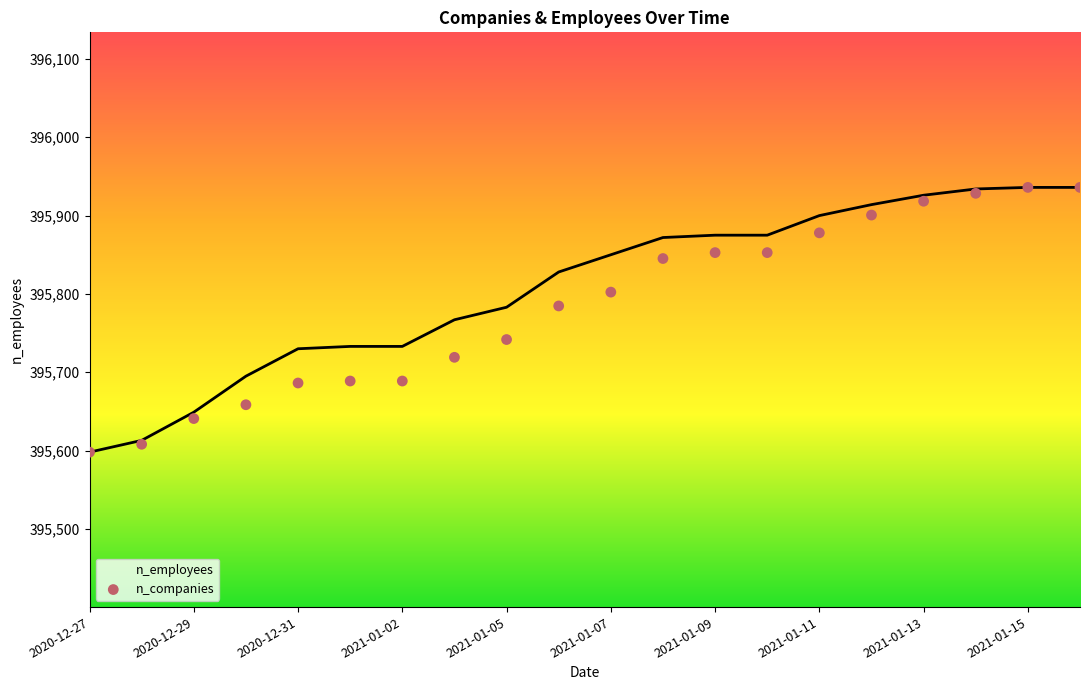

Which series has the largest Y range (max minus min)?

n_employees